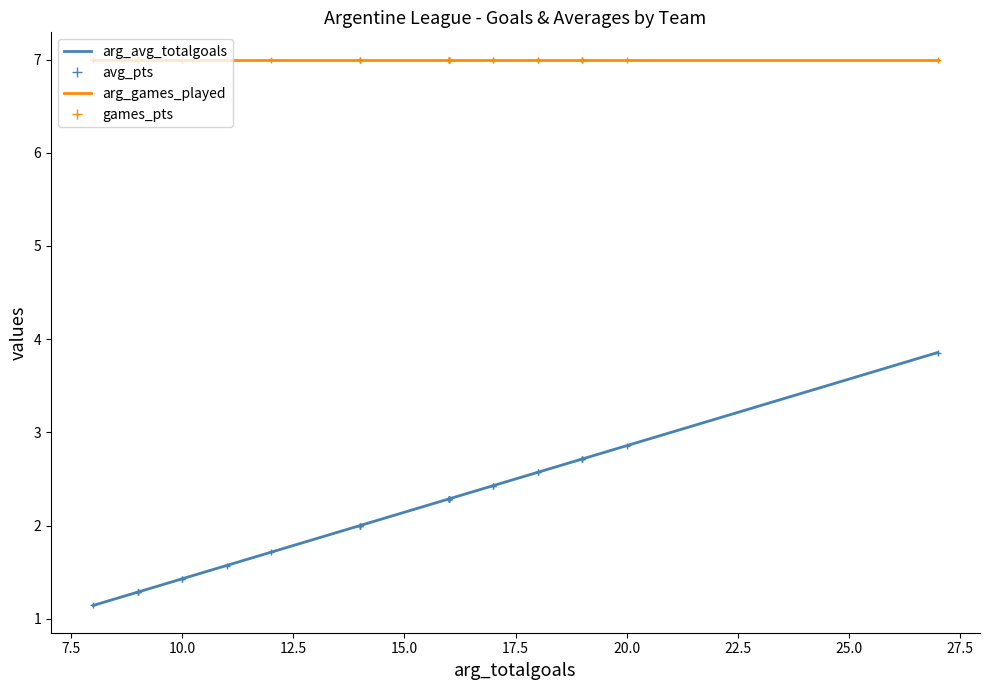

Which series has the largest total across all categories?

arg_games_played